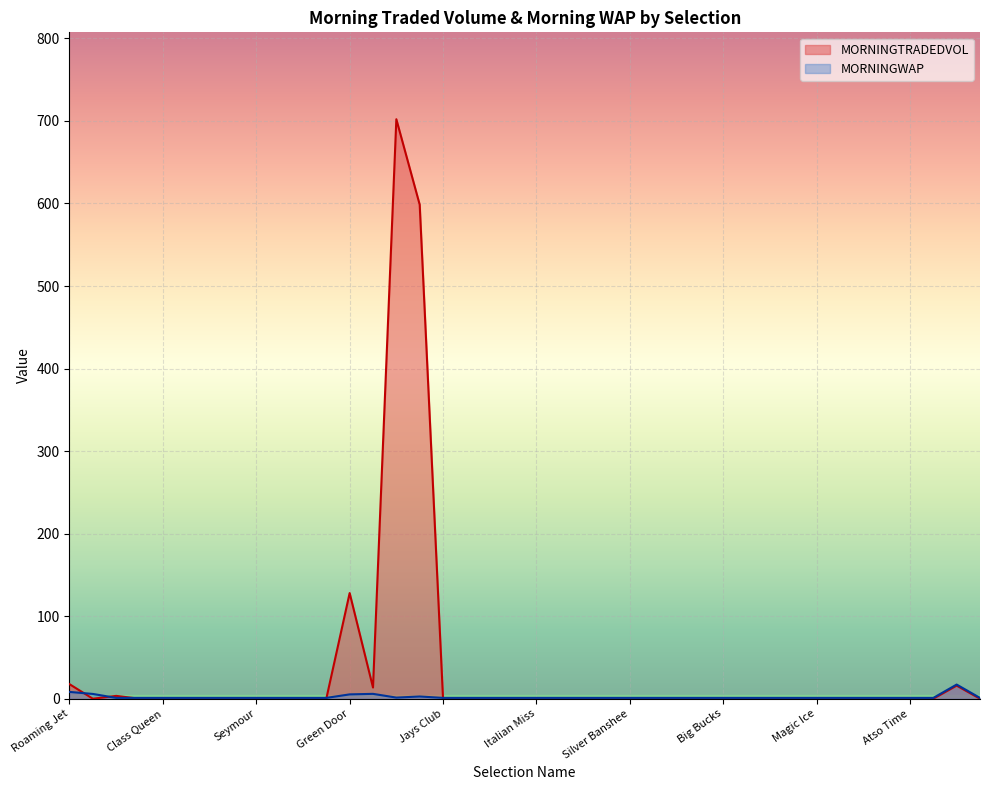

Rank the series at The Arabian from highest to lowest value.

MORNINGWAP, MORNINGTRADEDVOL